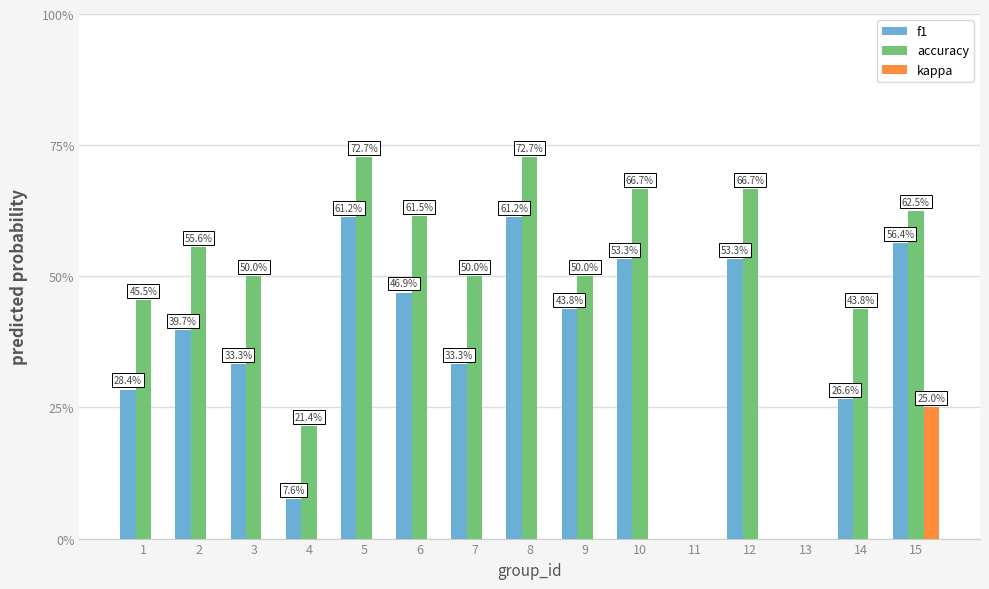

Are the bars grouped side by side (vs. stacked)?

Yes